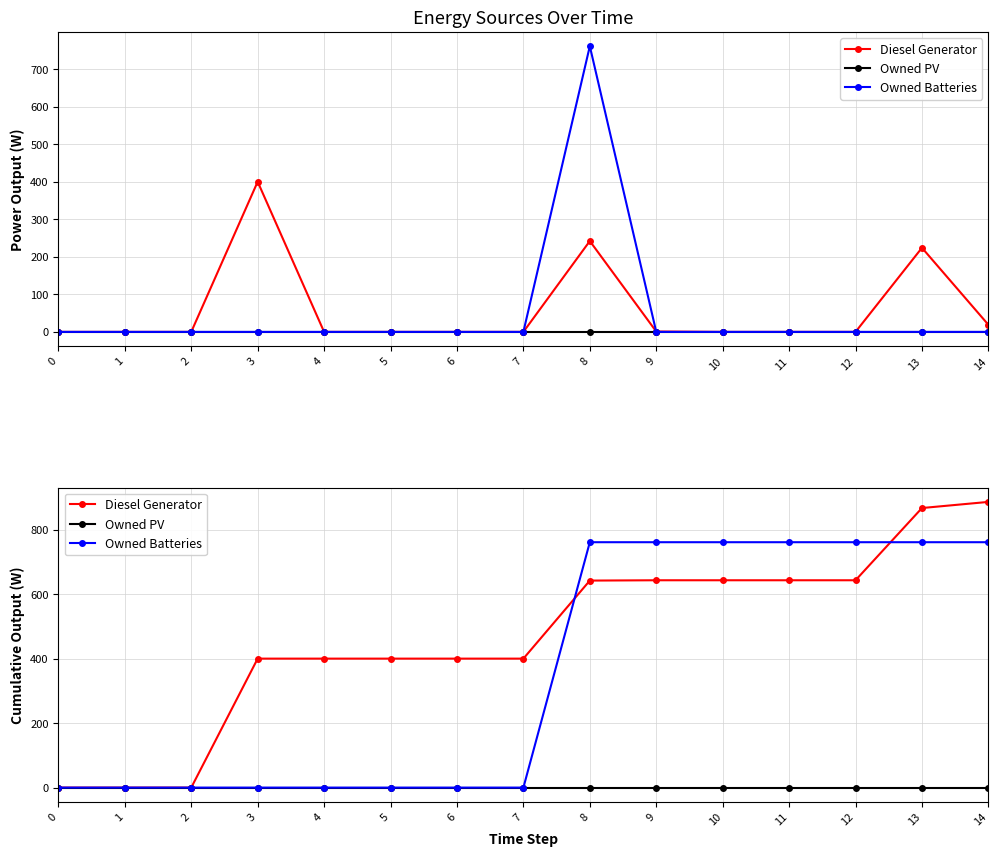

Where does the Diesel Generator series first go above 400?

8